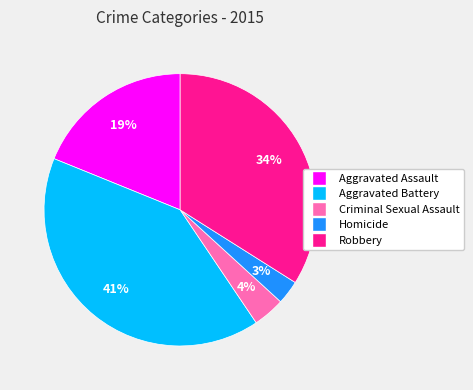

Which slice is the smallest?

Homicide